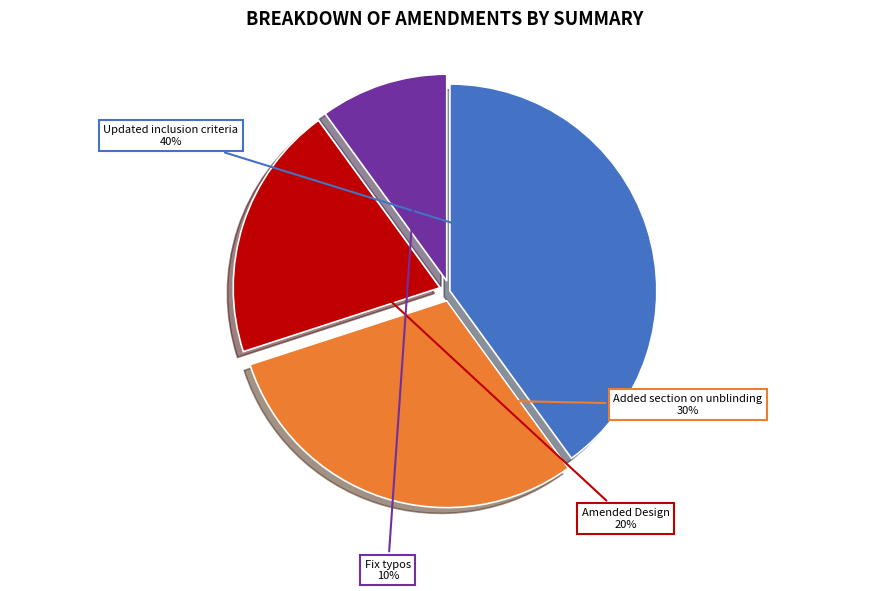

What percentage is the Fix typos slice, to the nearest percent?

10%